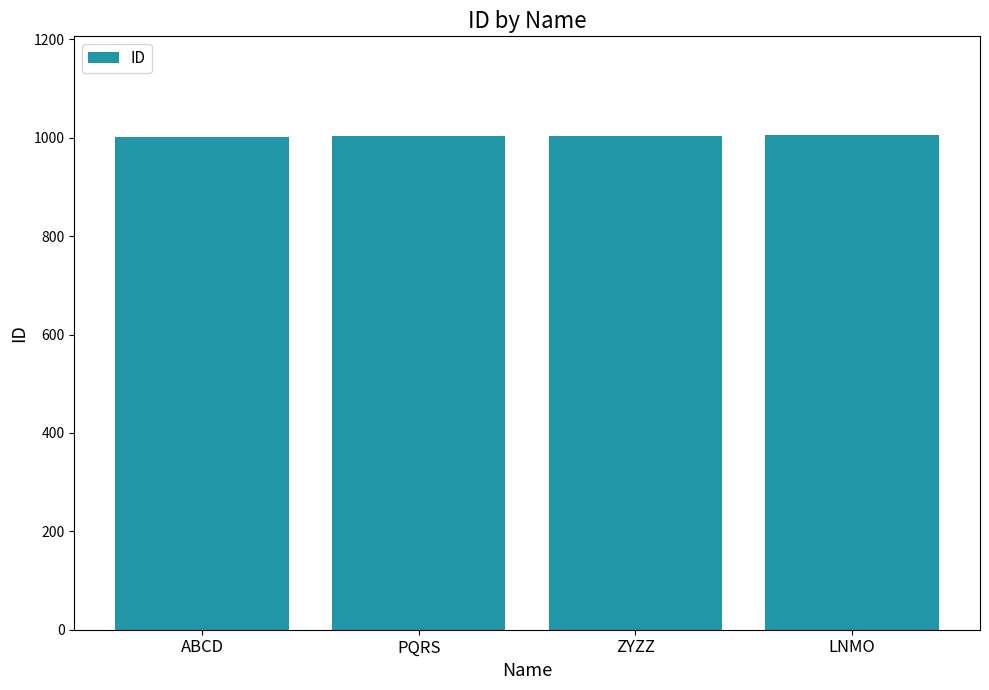

How many categories are shown in the chart?

4